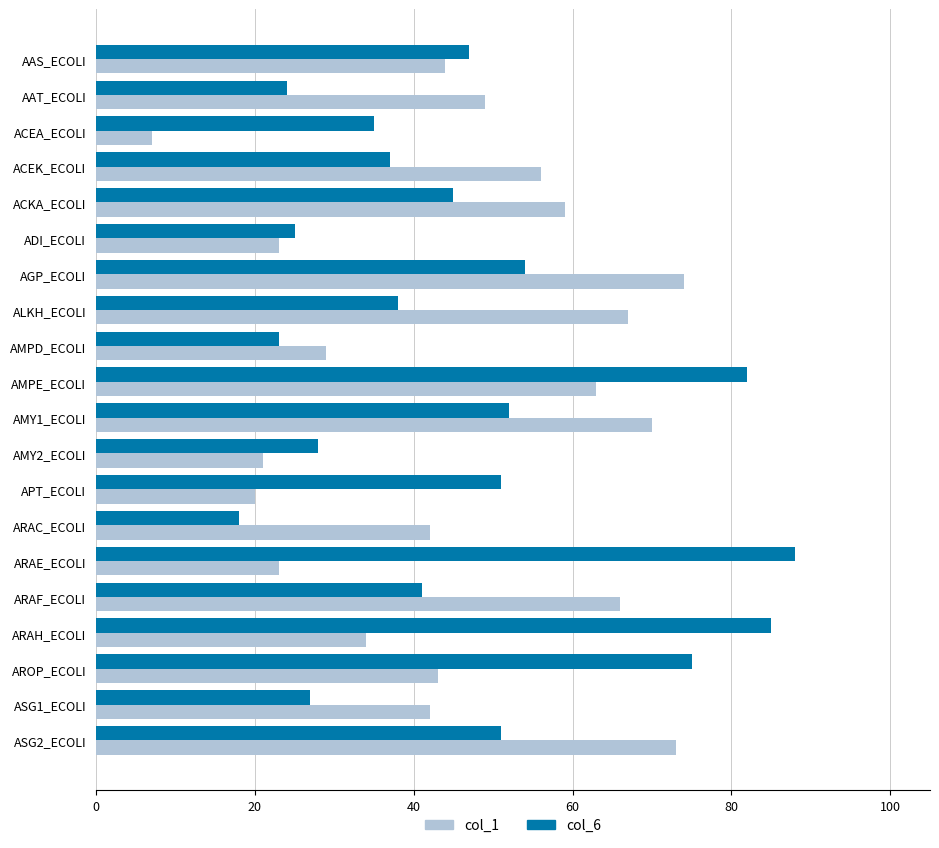

True or false: col_1 has a value of 46.5 at ALKH_ECOLI.

False